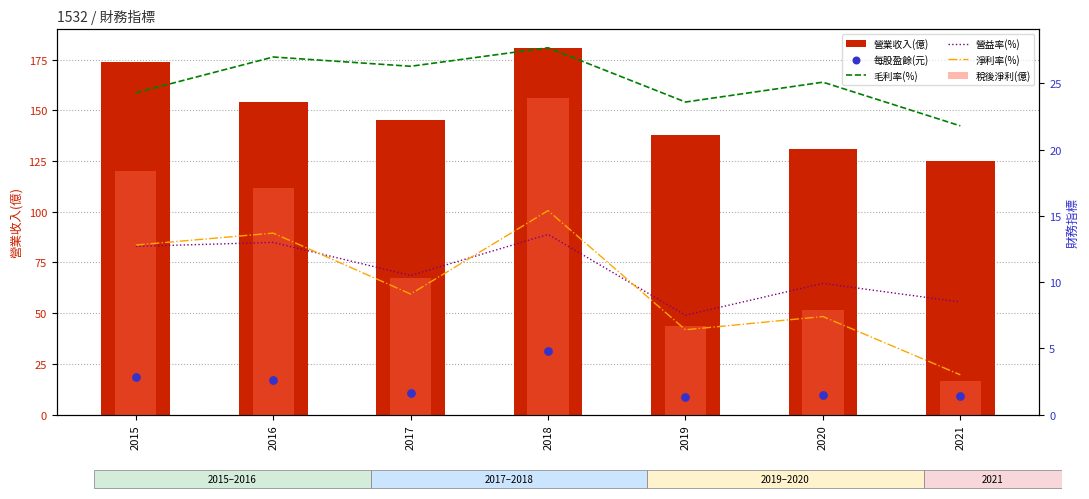

Which series reaches the maximum Y coordinate?

營業收入(億)